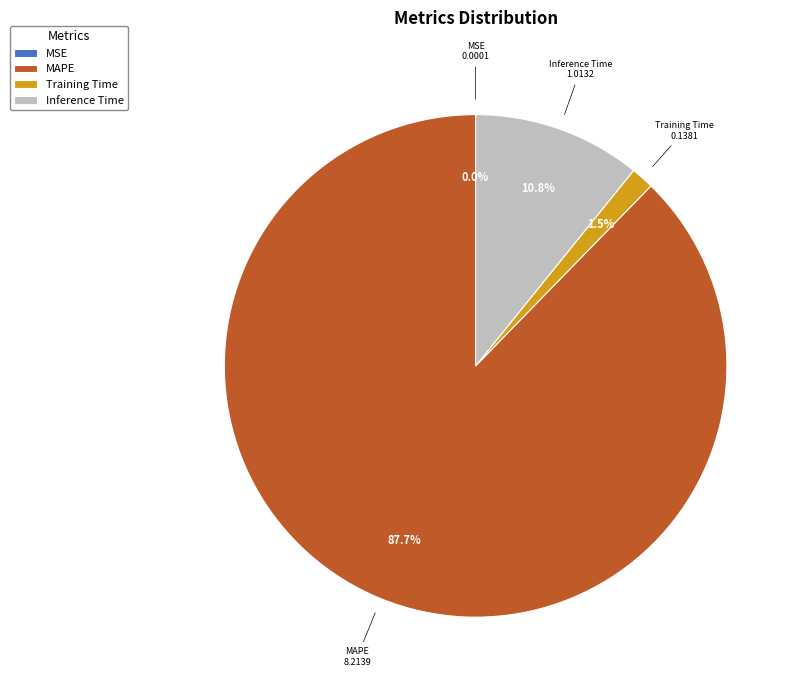

Is MAPE the majority of the pie?

Yes